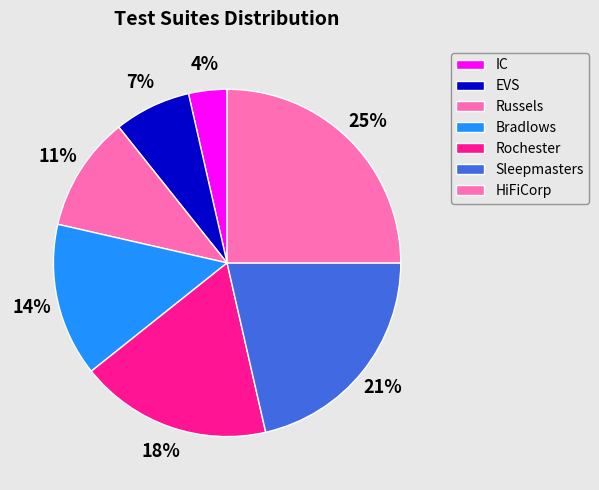

To the nearest percent, what is the average slice percentage?

14%